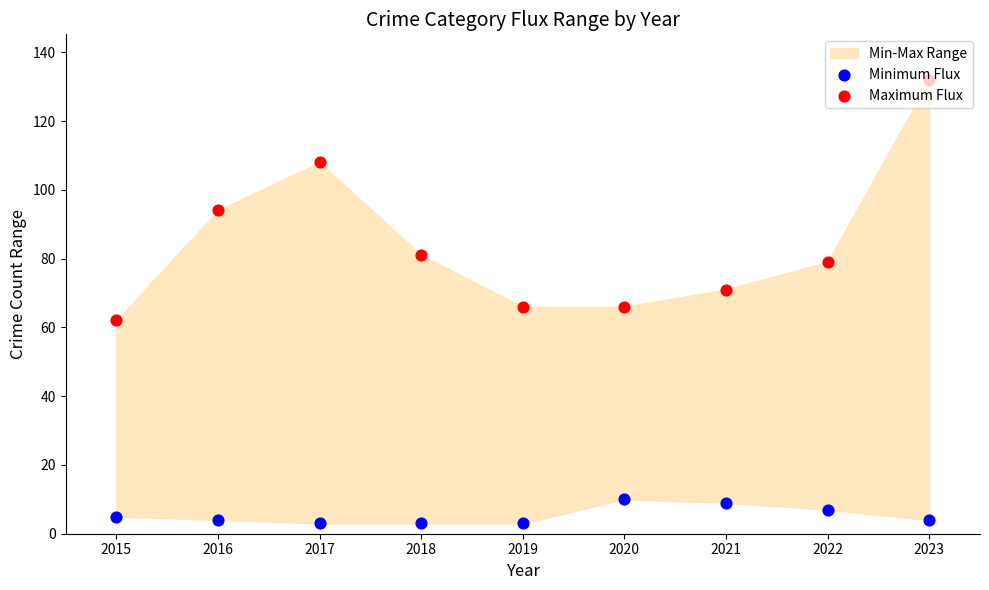

Which series contains the lowest Y value?

Minimum Flux